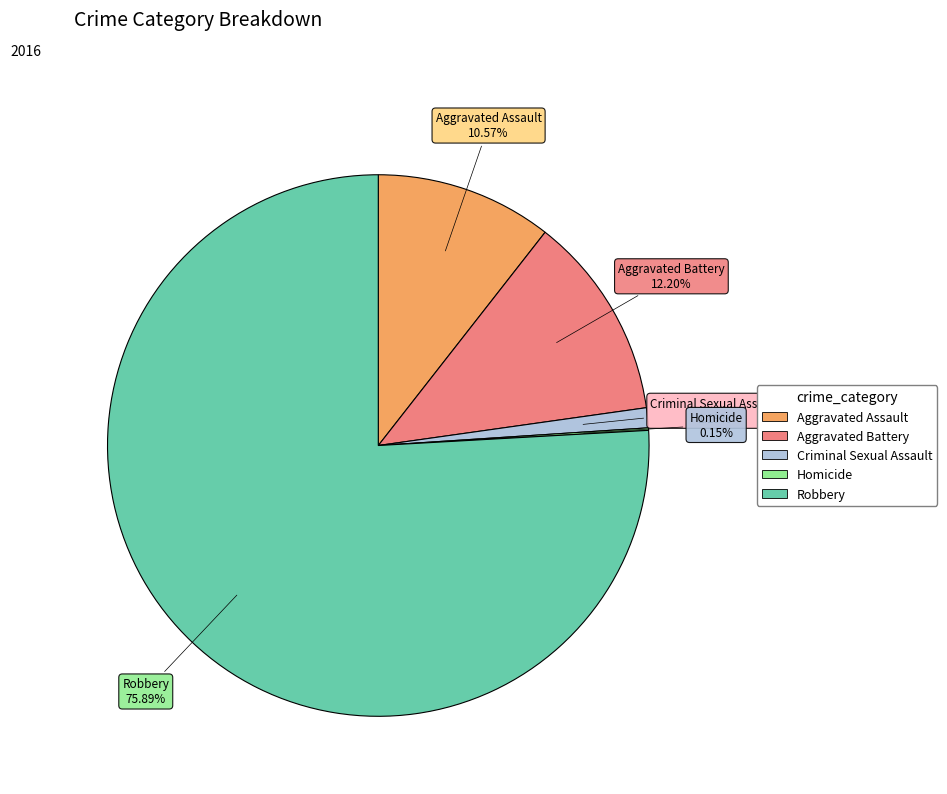

What is the largest slice in the pie chart?

Robbery